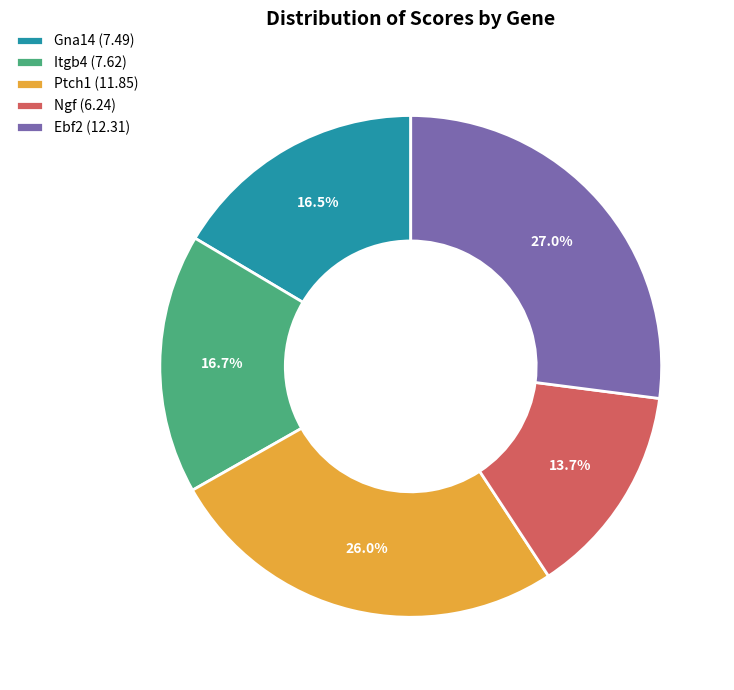

The Gna14 slice represents 22% of the pie. True or false?

False